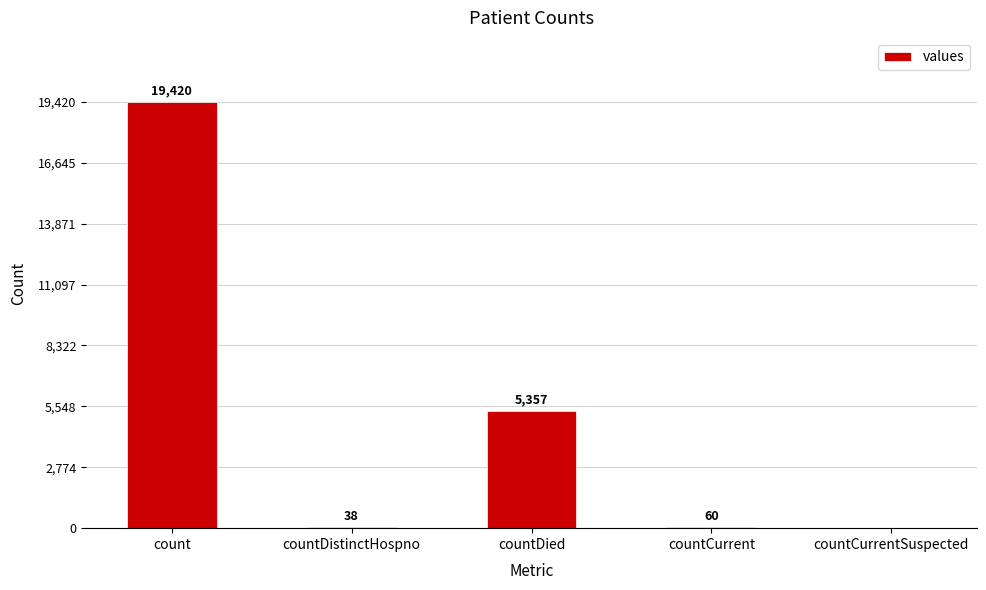

Reading left to right, extract all data points from this chart.

count=19420	countDistinctHospno=38	countDied=5357	countCurrent=60	countCurrentSuspected=0